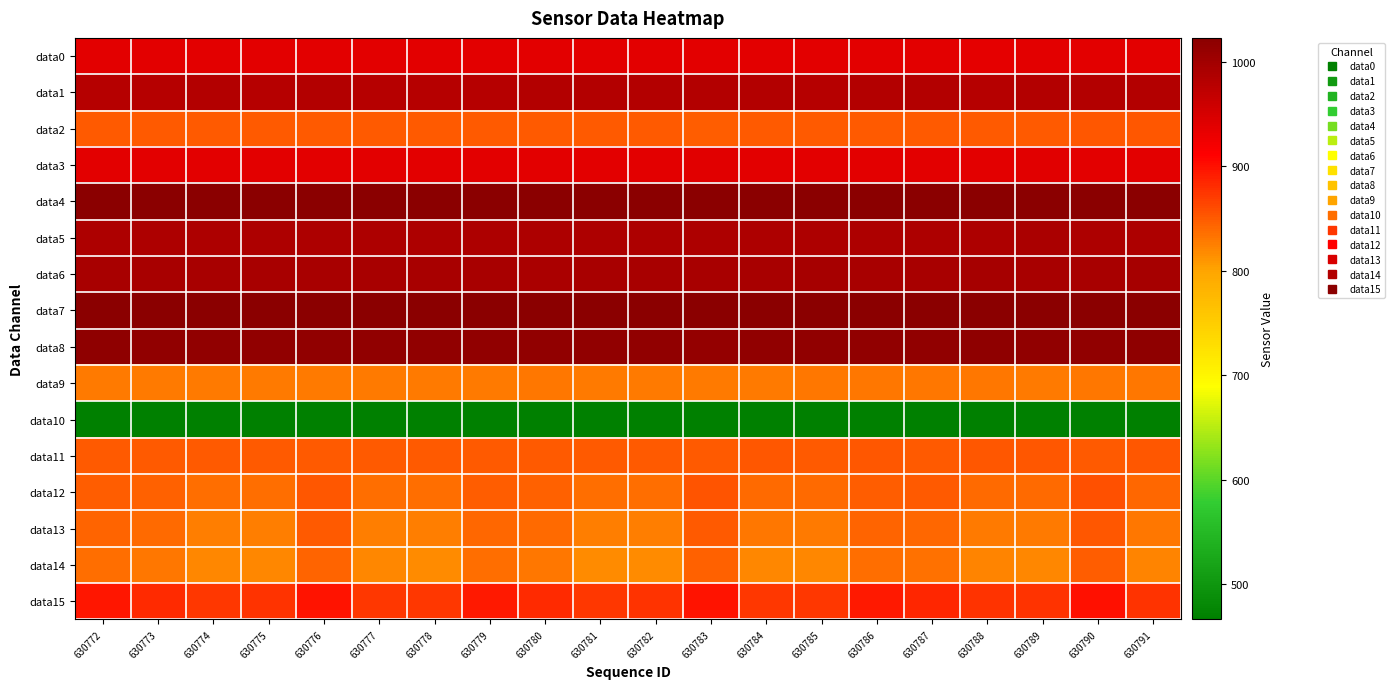

Between 630787 and 630791, which series saw the biggest shift?

data14